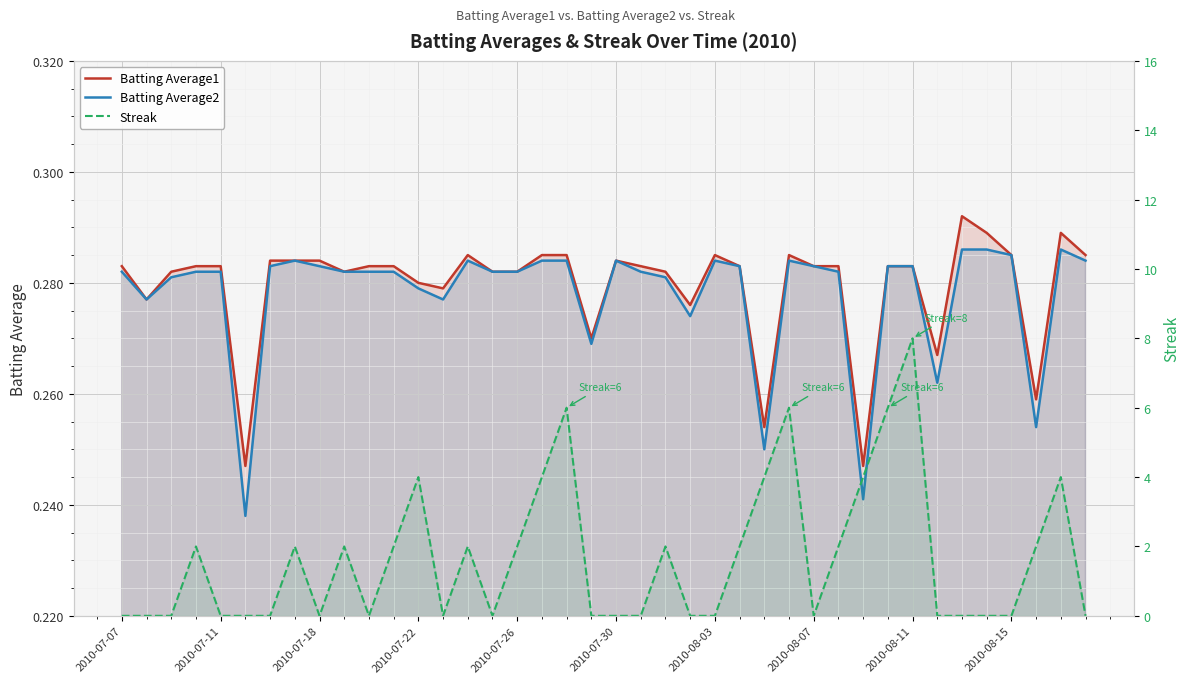

True or false: Streak and Batting Average2 cross at least once.

True